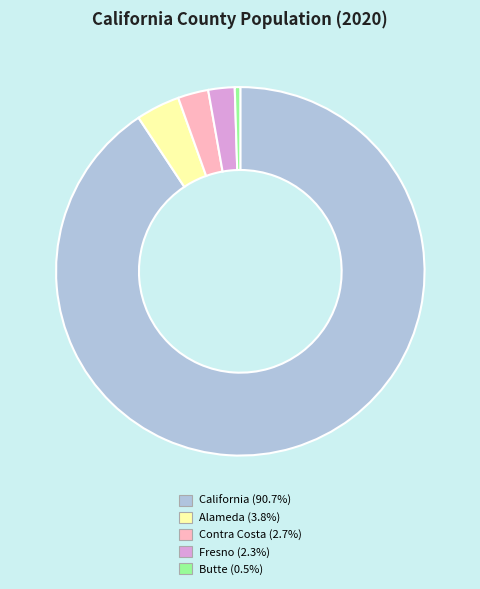

What is the ratio of the value at California (90.7%) to the value at Contra Costa (2.7%)?

33.9